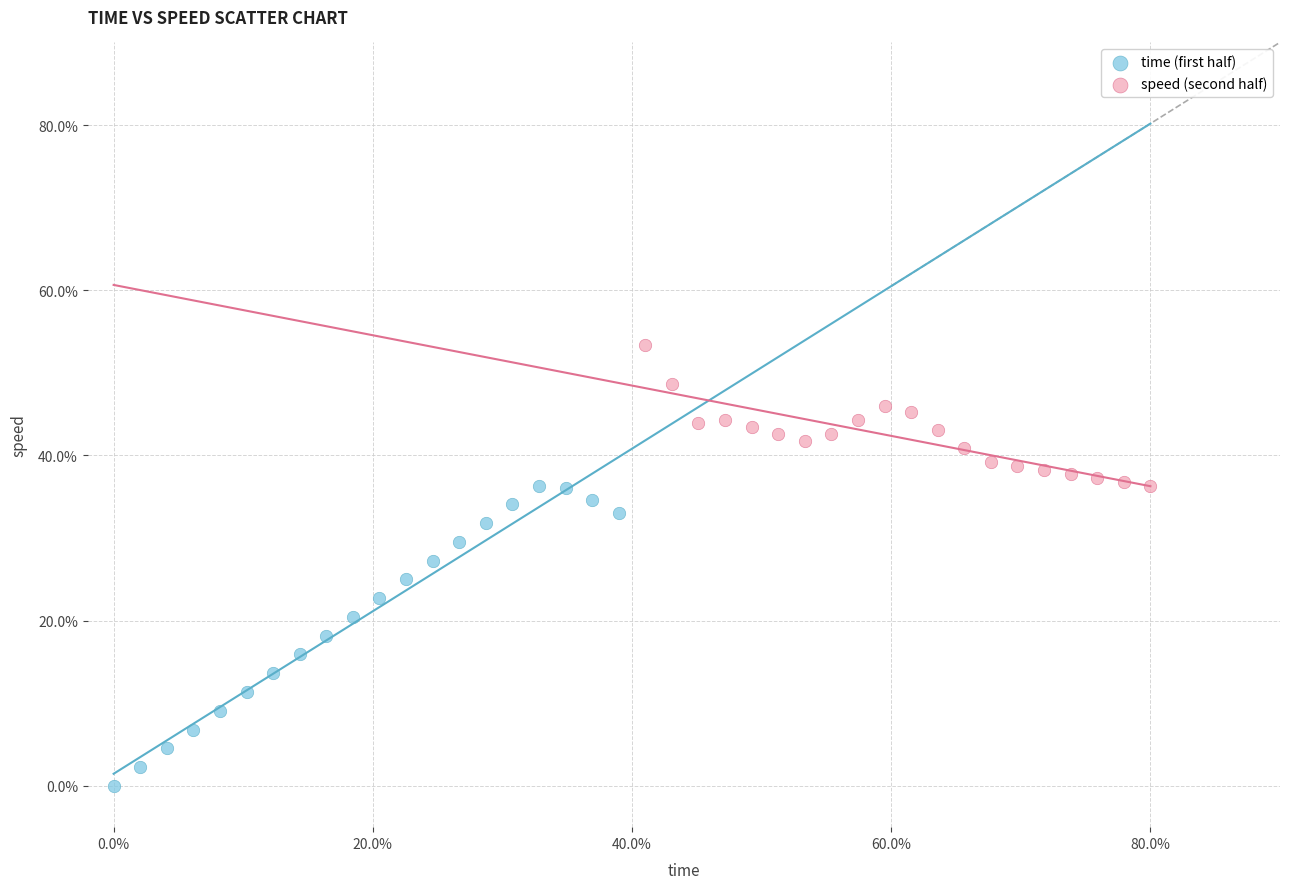

Which series contains the lowest Y value?

time (first half)